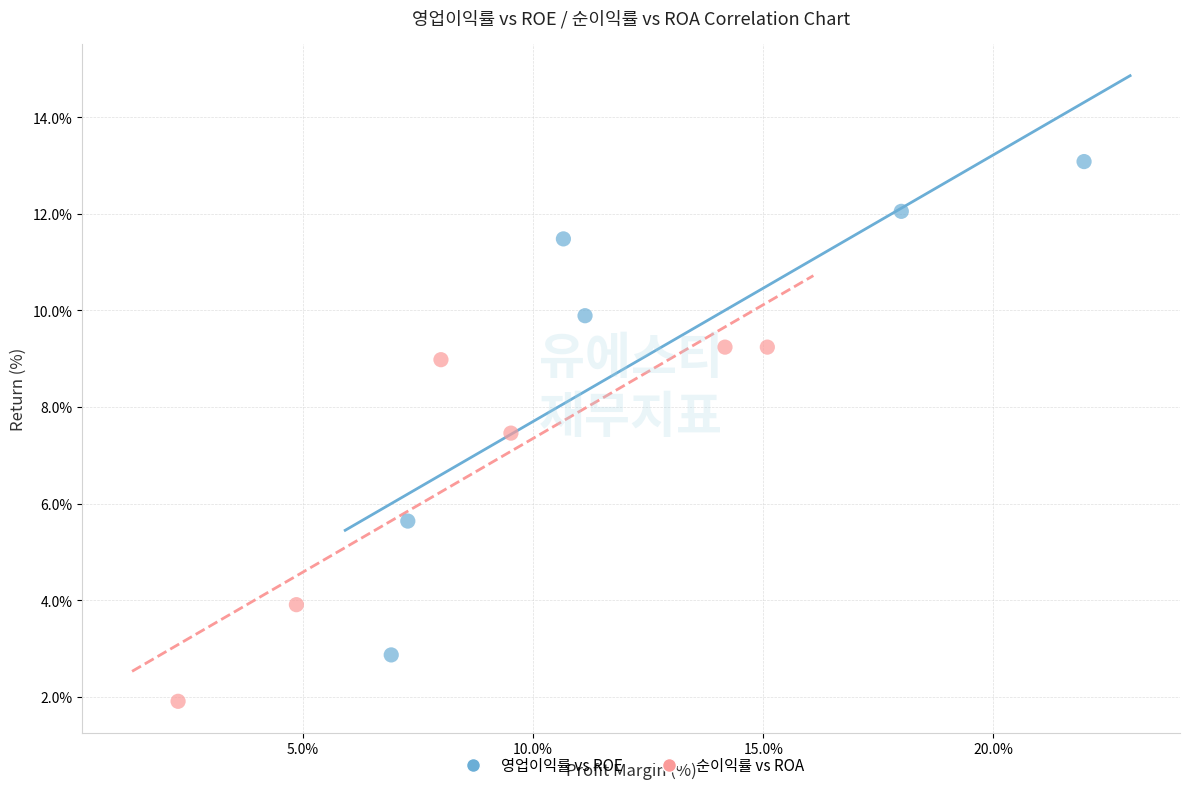

Which series has the largest Y range (max minus min)?

영업이익률 vs ROE